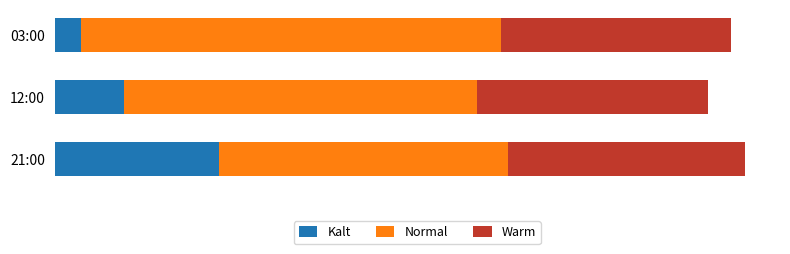

What are all the series names shown in the legend?

Kalt, Normal, Warm